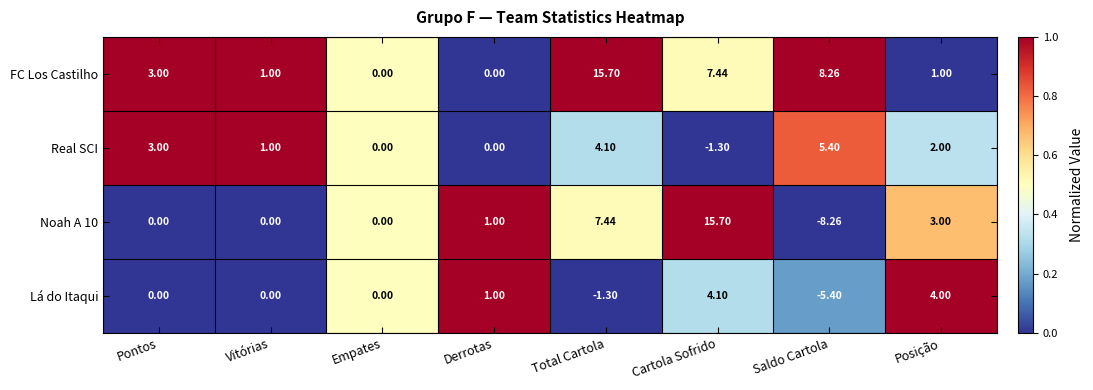

At which label does Real SCI first exceed 2?

Pontos